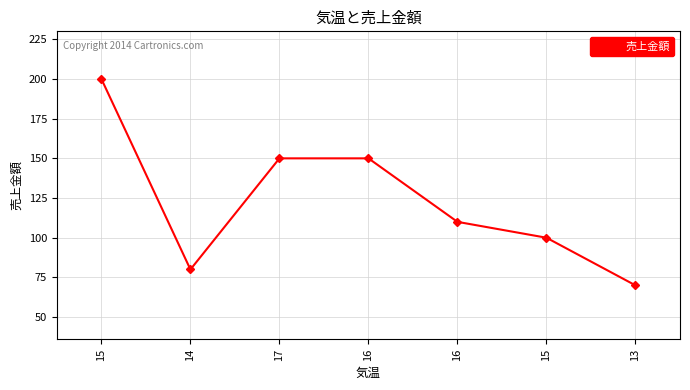

Reading left to right, extract all data points from this chart.

200	80	150	150	110	100	70